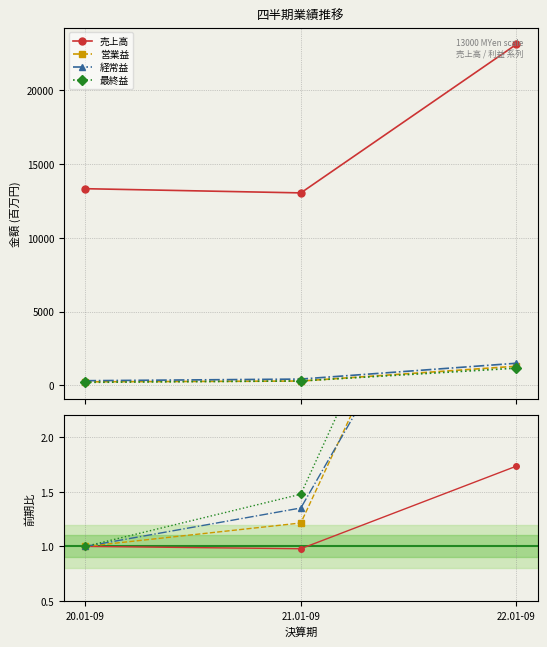

How many values in the 売上高 series are below 1?

1